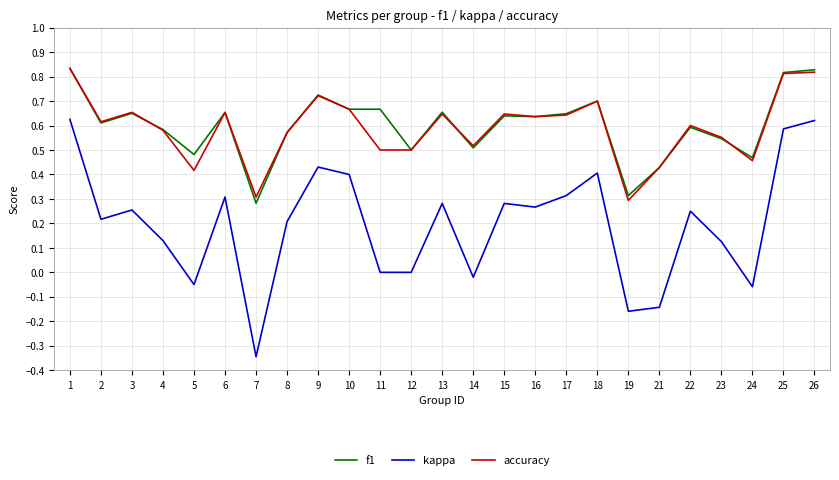

True or false: accuracy and kappa intersect in this chart.

False